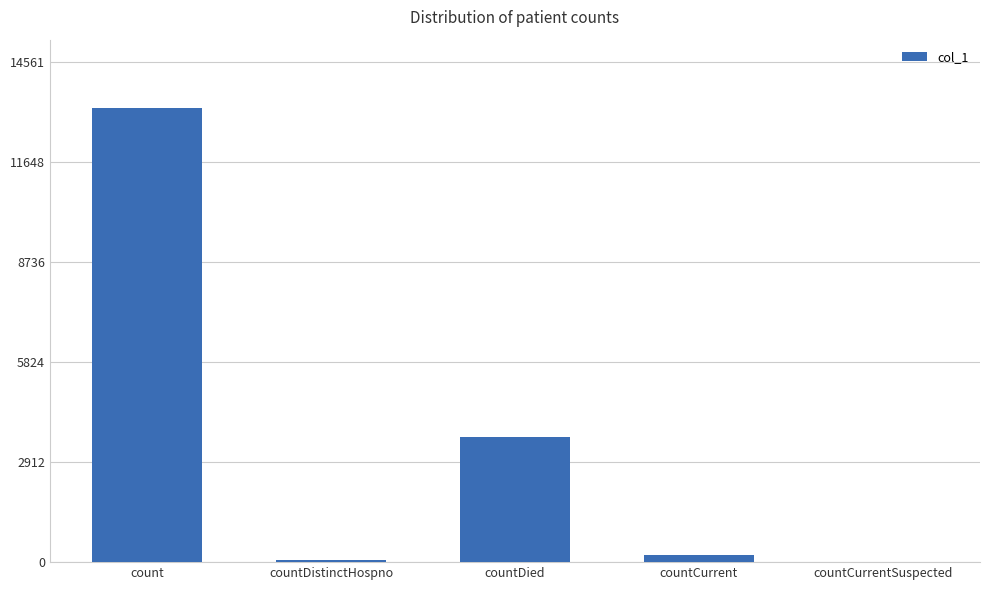

Count the number of data series in this chart.

1